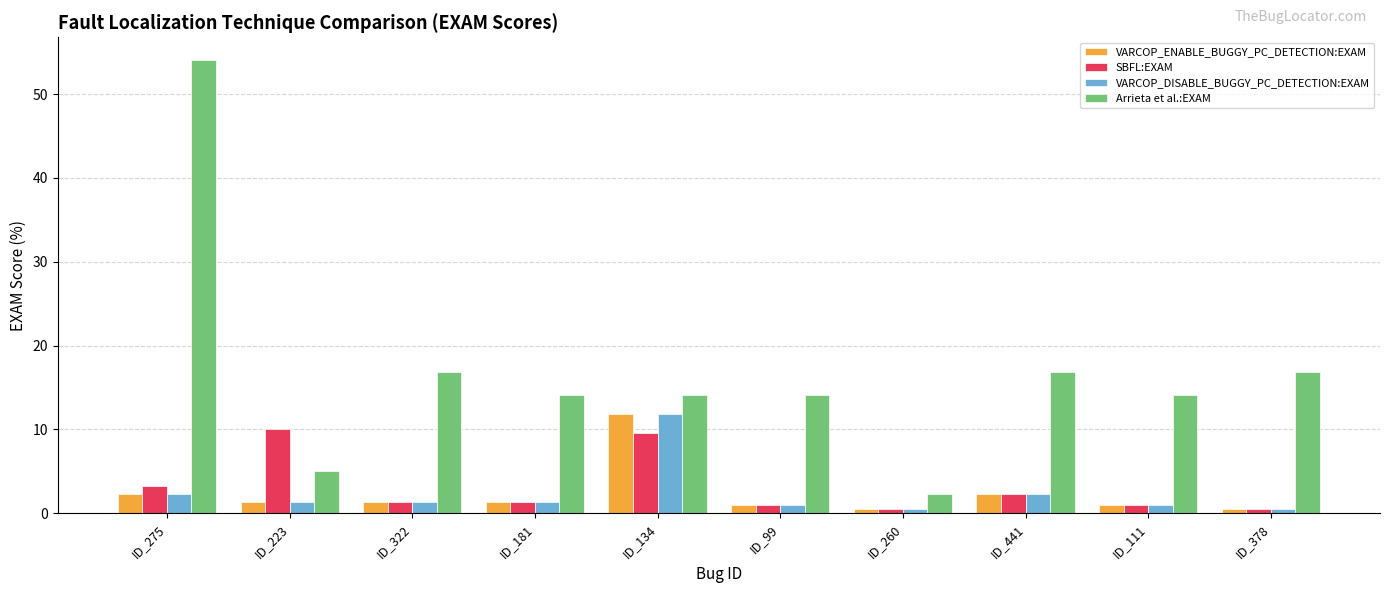

What is the average value of the Arrieta et al.:EXAM series?

16.8